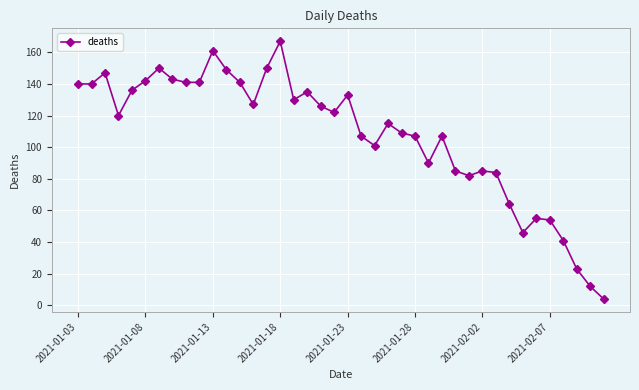

What is the value of the 31st point from the left?

85